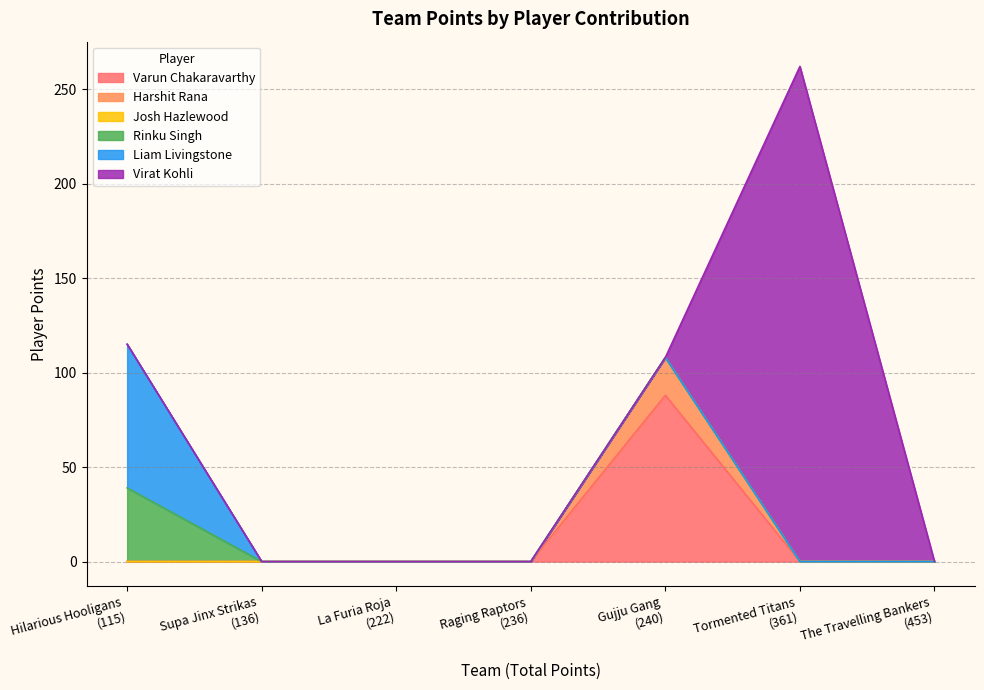

Which series has the largest range (max minus min)?

Virat Kohli